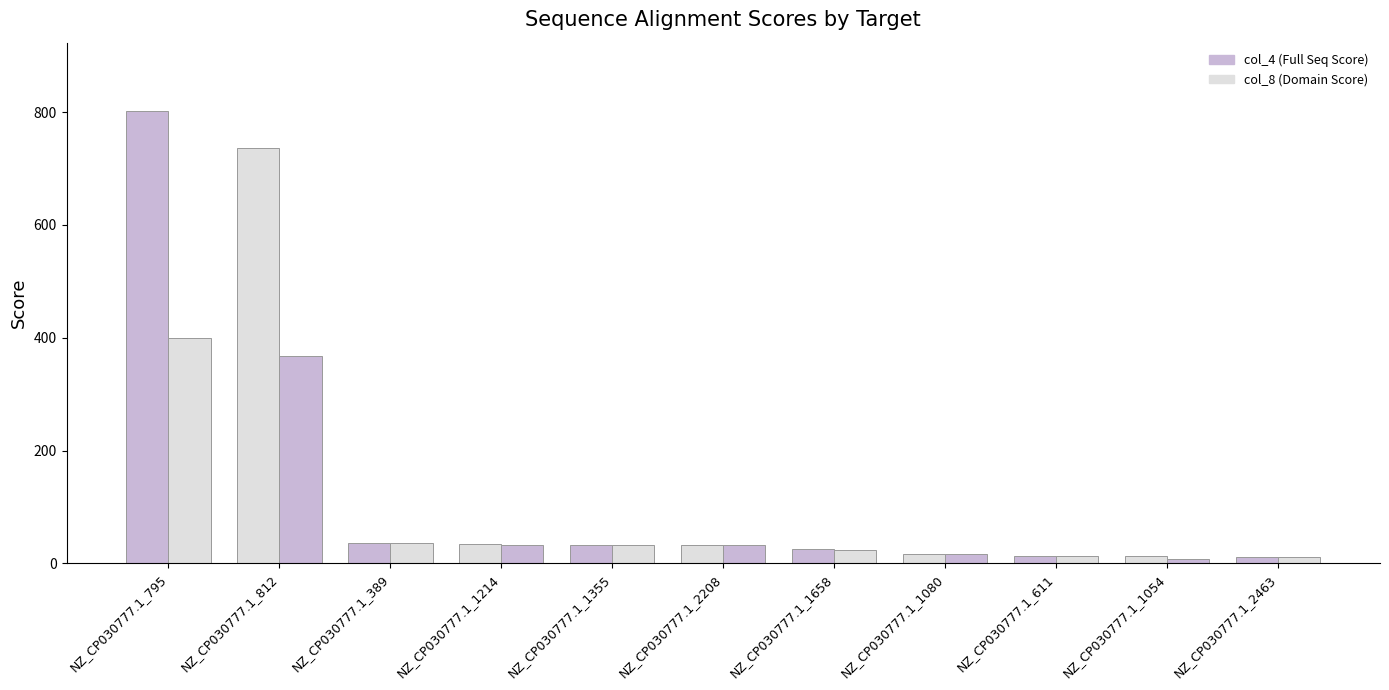

How many groups of bars are there?

11